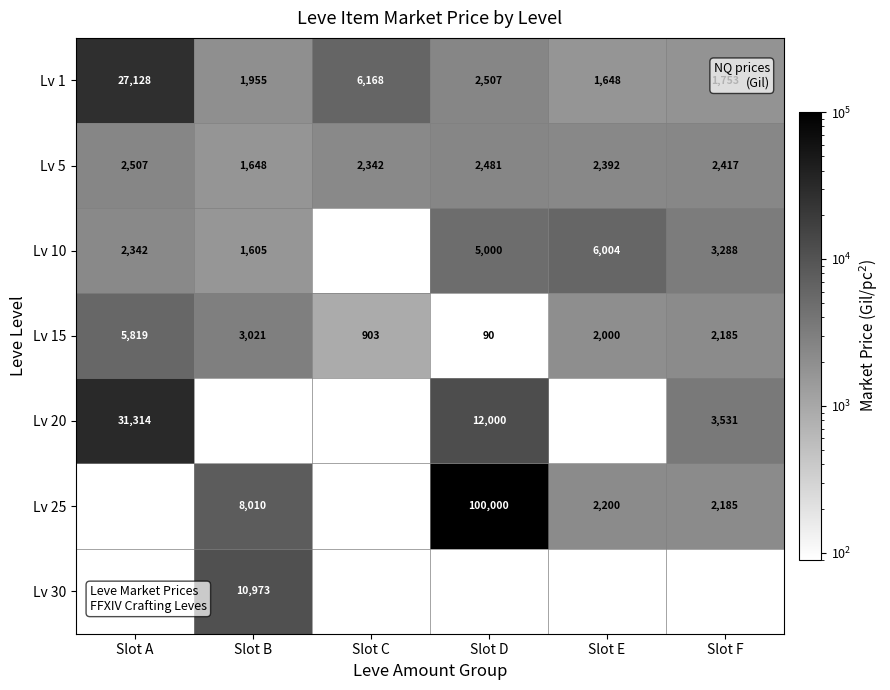

How many Lv 15 values are between 903 and 3021?

4